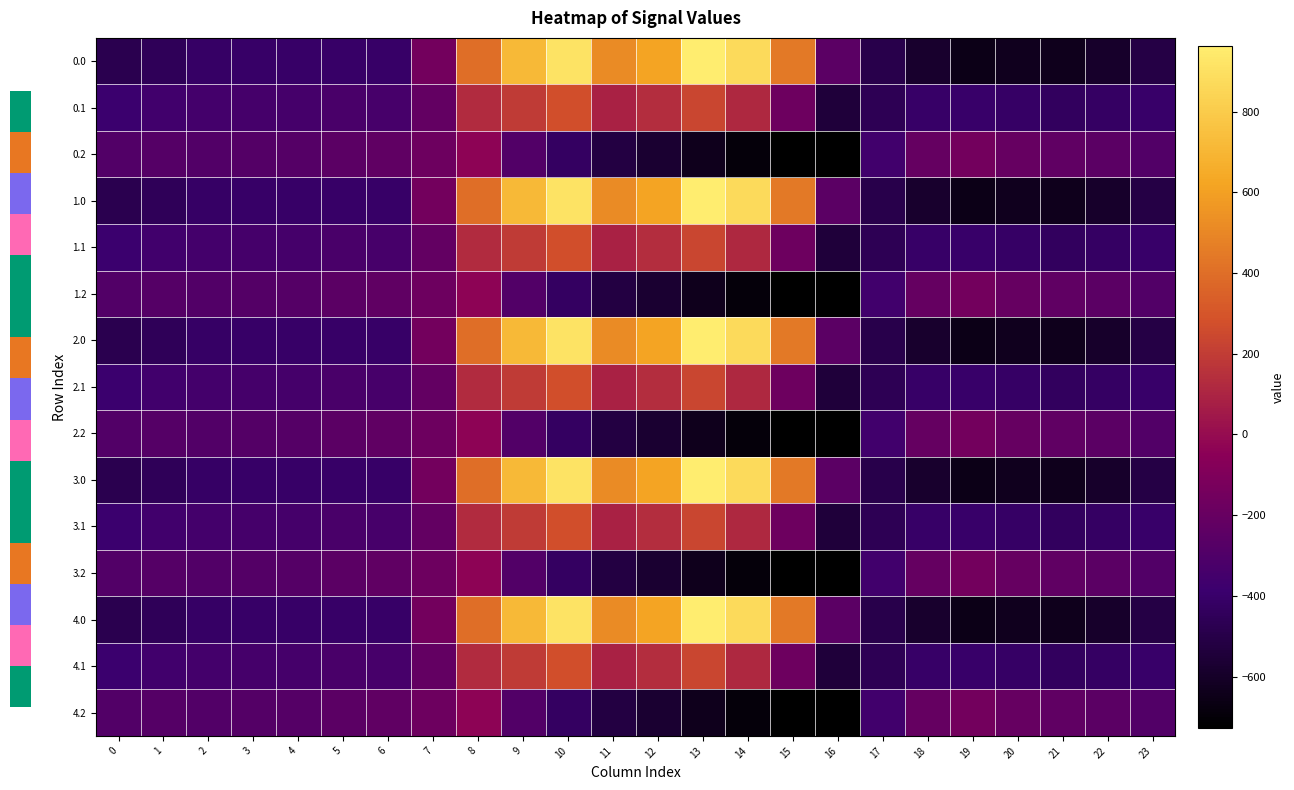

Reading left to right, transcribe all the data shown in this chart.

0.0: 0=-482.0	1=-449.5	2=-410.3	3=-404.4	4=-404.9	5=-403.8	6=-408.0	7=-150.1	8=395.3	9=716.9	10=916.2	11=516.0	12=619.4	13=962.7	14=870.3	15=443.0	16=-250.9	17=-494.8	18=-586.7	19=-649.2	20=-629.9	21=-638.4	22=-592.3	23=-511.3
0.1: 0=-384.6	1=-361.1	2=-347.9	3=-342.7	4=-339.6	5=-325.7	6=-332.2	7=-217.1	8=125.2	9=191.1	10=274.1	11=87.0	12=134.6	13=241.5	14=113.7	15=-173.1	16=-547.3	17=-466.6	18=-405.4	19=-400.2	20=-414.5	21=-432.4	22=-419.9	23=-399.4
0.2: 0=-287.1	1=-272.7	2=-285.5	3=-281.0	4=-274.4	5=-245.0	6=-228.8	7=-176.6	8=-35.3	9=-288.5	10=-423.5	11=-520.6	12=-571.2	13=-640.4	14=-687.4	15=-725.8	16=-726.6	17=-362.4	18=-210.0	19=-151.0	20=-199.2	21=-226.4	22=-247.4	23=-287.5
1.0: 0=-482.0	1=-449.5	2=-410.3	3=-404.4	4=-404.9	5=-403.8	6=-408.0	7=-150.1	8=395.3	9=716.9	10=916.2	11=516.0	12=619.4	13=962.7	14=870.3	15=443.0	16=-250.9	17=-494.8	18=-586.7	19=-649.2	20=-629.9	21=-638.4	22=-592.3	23=-511.3
1.1: 0=-384.6	1=-361.1	2=-347.9	3=-342.7	4=-339.6	5=-325.7	6=-332.2	7=-217.1	8=125.2	9=191.1	10=274.1	11=87.0	12=134.6	13=241.5	14=113.7	15=-173.1	16=-547.3	17=-466.6	18=-405.4	19=-400.2	20=-414.5	21=-432.4	22=-419.9	23=-399.4
1.2: 0=-287.1	1=-272.7	2=-285.5	3=-281.0	4=-274.4	5=-245.0	6=-228.8	7=-176.6	8=-35.3	9=-288.5	10=-423.5	11=-520.6	12=-571.2	13=-640.4	14=-687.4	15=-725.8	16=-726.6	17=-362.4	18=-210.0	19=-151.0	20=-199.2	21=-226.4	22=-247.4	23=-287.5
2.0: 0=-482.0	1=-449.5	2=-410.3	3=-404.4	4=-404.9	5=-403.8	6=-408.0	7=-150.1	8=395.3	9=716.9	10=916.2	11=516.0	12=619.4	13=962.7	14=870.3	15=443.0	16=-250.9	17=-494.8	18=-586.7	19=-649.2	20=-629.9	21=-638.4	22=-592.3	23=-511.3
2.1: 0=-384.6	1=-361.1	2=-347.9	3=-342.7	4=-339.6	5=-325.7	6=-332.2	7=-217.1	8=125.2	9=191.1	10=274.1	11=87.0	12=134.6	13=241.5	14=113.7	15=-173.1	16=-547.3	17=-466.6	18=-405.4	19=-400.2	20=-414.5	21=-432.4	22=-419.9	23=-399.4
2.2: 0=-287.1	1=-272.7	2=-285.5	3=-281.0	4=-274.4	5=-245.0	6=-228.8	7=-176.6	8=-35.3	9=-288.5	10=-423.5	11=-520.6	12=-571.2	13=-640.4	14=-687.4	15=-725.8	16=-726.6	17=-362.4	18=-210.0	19=-151.0	20=-199.2	21=-226.4	22=-247.4	23=-287.5
3.0: 0=-482.0	1=-449.5	2=-410.3	3=-404.4	4=-404.9	5=-403.8	6=-408.0	7=-150.1	8=395.3	9=716.9	10=916.2	11=516.0	12=619.4	13=962.7	14=870.3	15=443.0	16=-250.9	17=-494.8	18=-586.7	19=-649.2	20=-629.9	21=-638.4	22=-592.3	23=-511.3
3.1: 0=-384.6	1=-361.1	2=-347.9	3=-342.7	4=-339.6	5=-325.7	6=-332.2	7=-217.1	8=125.2	9=191.1	10=274.1	11=87.0	12=134.6	13=241.5	14=113.7	15=-173.1	16=-547.3	17=-466.6	18=-405.4	19=-400.2	20=-414.5	21=-432.4	22=-419.9	23=-399.4
3.2: 0=-287.1	1=-272.7	2=-285.5	3=-281.0	4=-274.4	5=-245.0	6=-228.8	7=-176.6	8=-35.3	9=-288.5	10=-423.5	11=-520.6	12=-571.2	13=-640.4	14=-687.4	15=-725.8	16=-726.6	17=-362.4	18=-210.0	19=-151.0	20=-199.2	21=-226.4	22=-247.4	23=-287.5
4.0: 0=-482.0	1=-449.5	2=-410.3	3=-404.4	4=-404.9	5=-403.8	6=-408.0	7=-150.1	8=395.3	9=716.9	10=916.2	11=516.0	12=619.4	13=962.7	14=870.3	15=443.0	16=-250.9	17=-494.8	18=-586.7	19=-649.2	20=-629.9	21=-638.4	22=-592.3	23=-511.3
4.1: 0=-384.6	1=-361.1	2=-347.9	3=-342.7	4=-339.6	5=-325.7	6=-332.2	7=-217.1	8=125.2	9=191.1	10=274.1	11=87.0	12=134.6	13=241.5	14=113.7	15=-173.1	16=-547.3	17=-466.6	18=-405.4	19=-400.2	20=-414.5	21=-432.4	22=-419.9	23=-399.4
4.2: 0=-287.1	1=-272.7	2=-285.5	3=-281.0	4=-274.4	5=-245.0	6=-228.8	7=-176.6	8=-35.3	9=-288.5	10=-423.5	11=-520.6	12=-571.2	13=-640.4	14=-687.4	15=-725.8	16=-726.6	17=-362.4	18=-210.0	19=-151.0	20=-199.2	21=-226.4	22=-247.4	23=-287.5